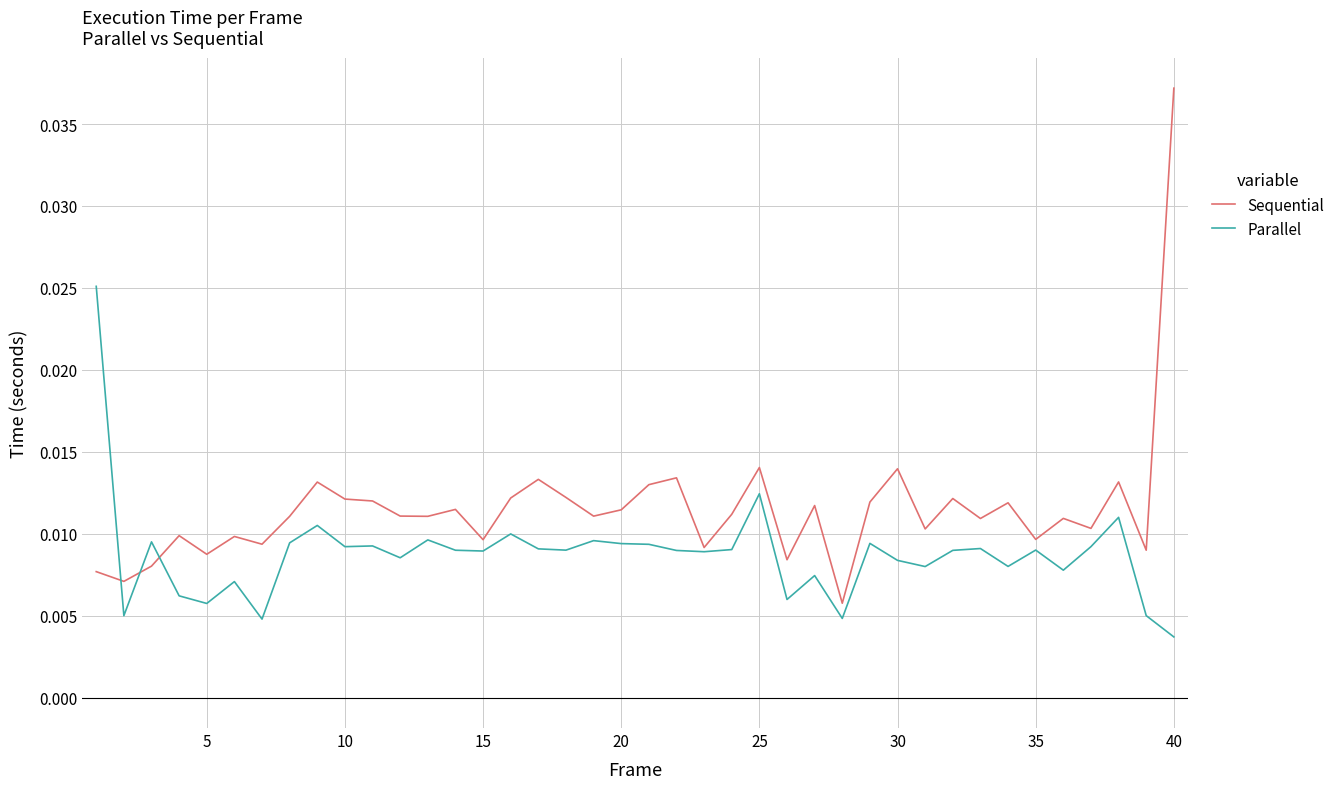

Does the chart display data point markers on the line(s)?

No